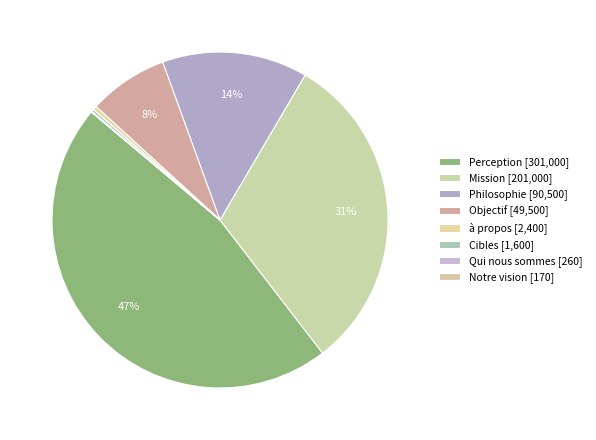

How many slices are in this pie chart?

8